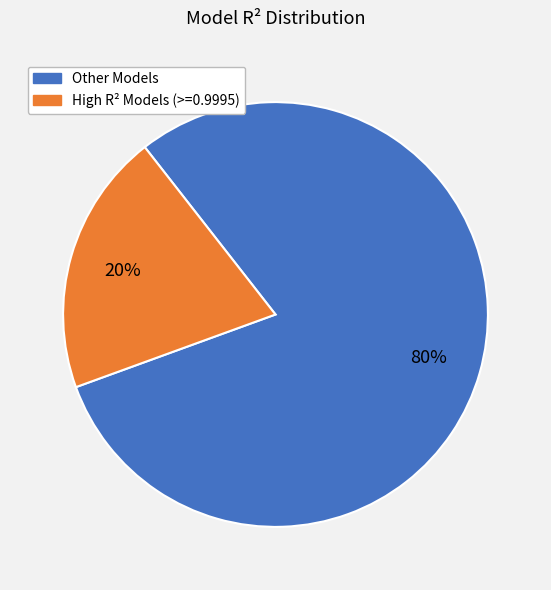

To the nearest percent, what is the average slice percentage?

50%